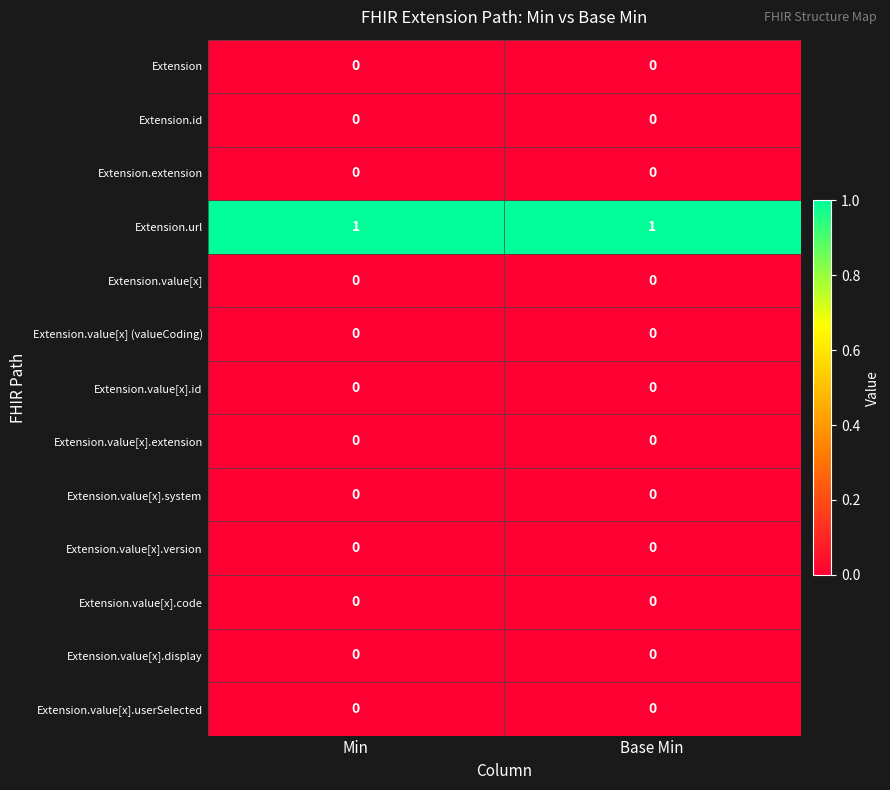

The Extension series shows 0 at Min. True or false?

True